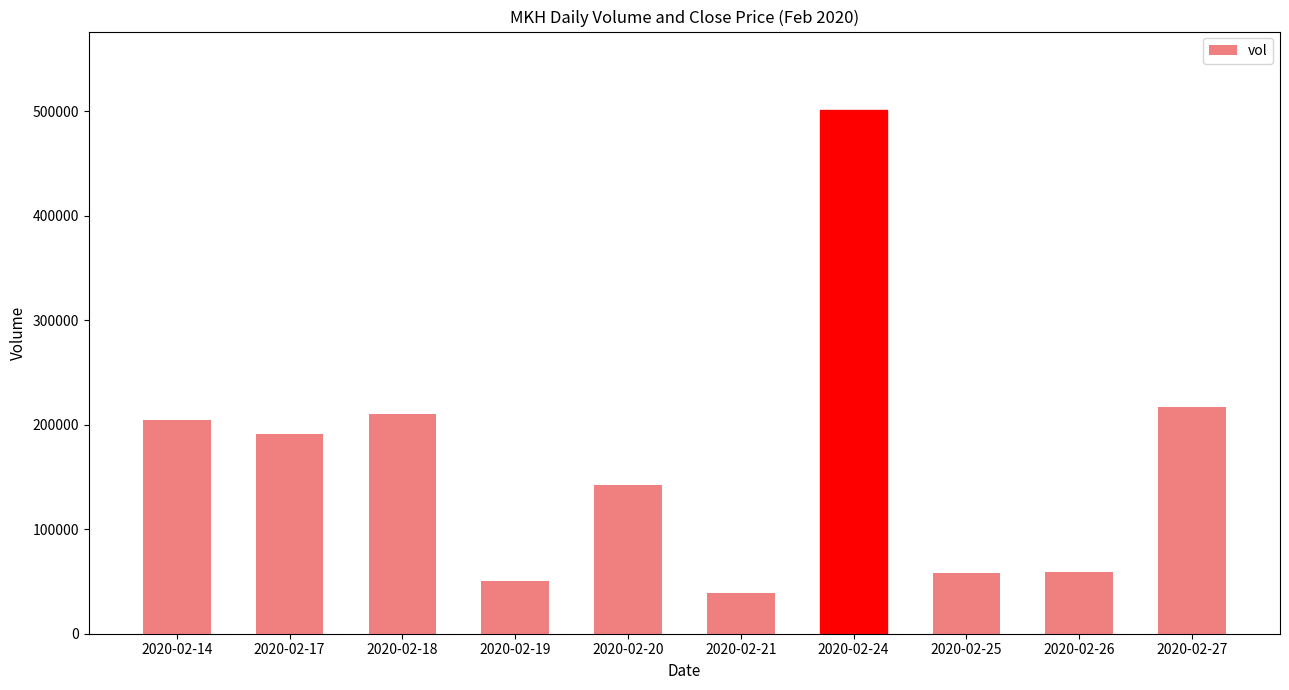

How many bars are there in total?

10